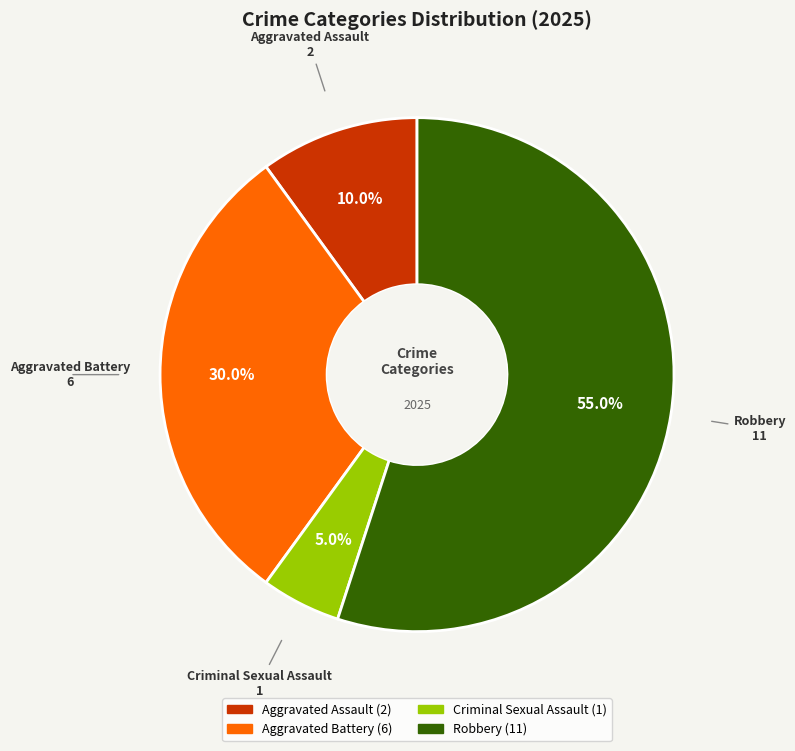

How many slices are in this pie chart?

4